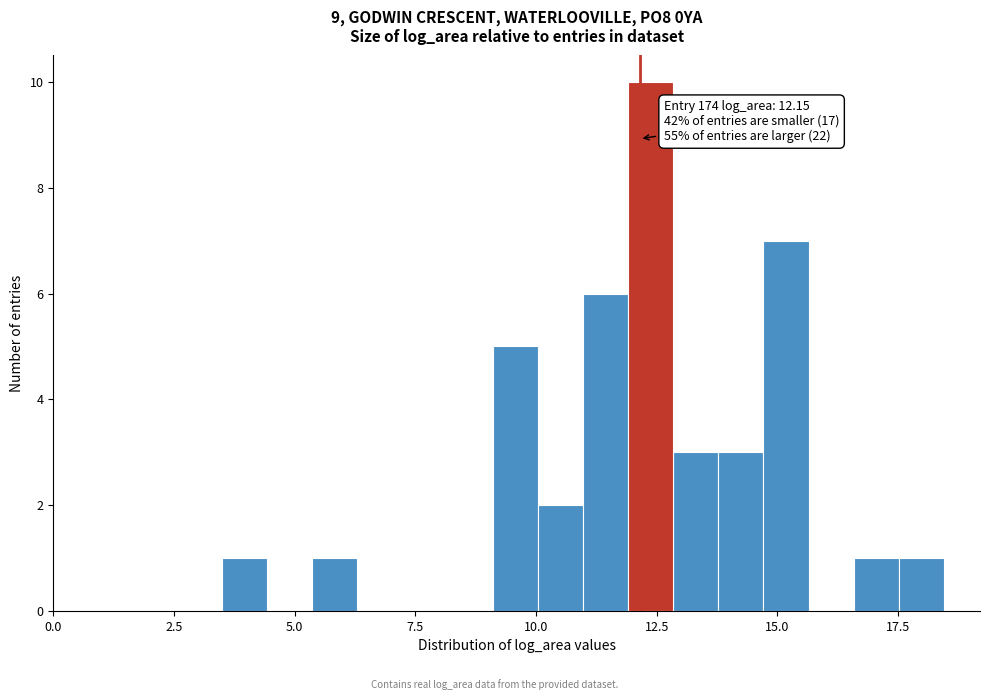

Read against the x-axis, roughly where is the centre of the tallest bar?

12.5